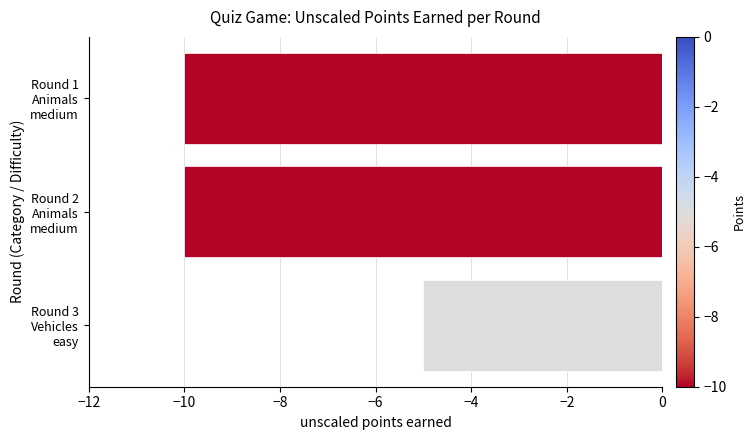

What is the difference between the maximum and minimum values?

5